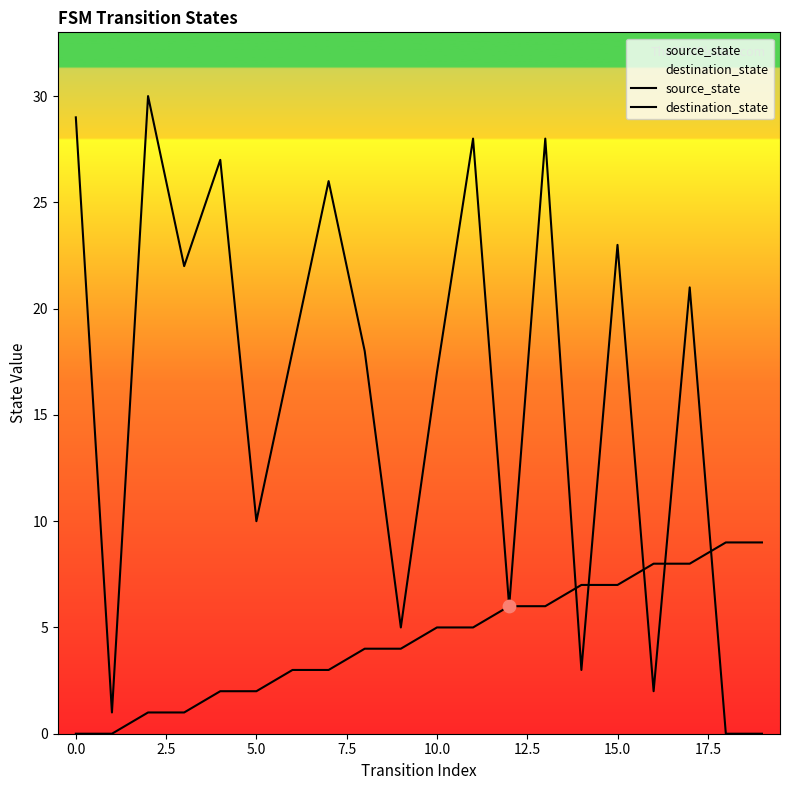

What are all the series names shown in the legend?

source_state, destination_state